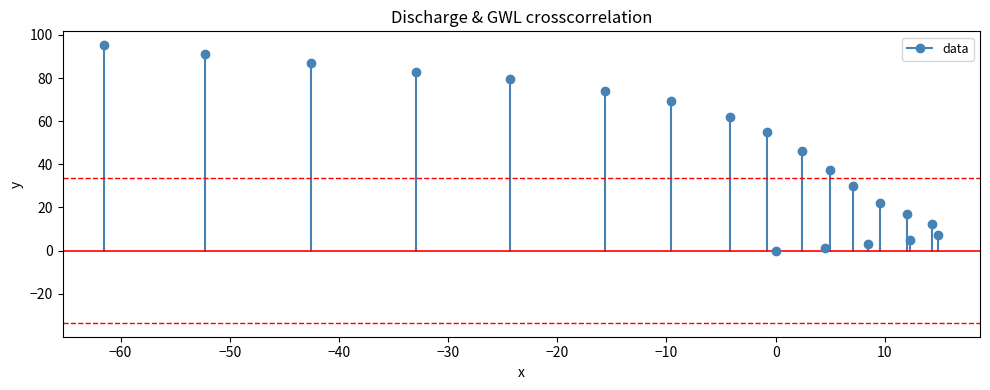

What is the range of Y values (max minus min)?

95.2